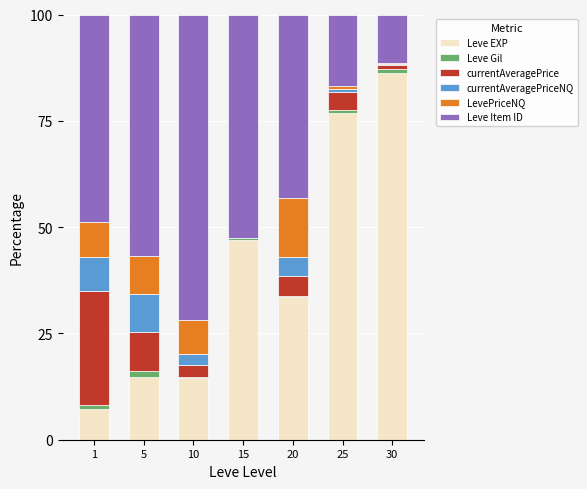

True or false: Leve EXP has a value of 76.9 at 25.

True